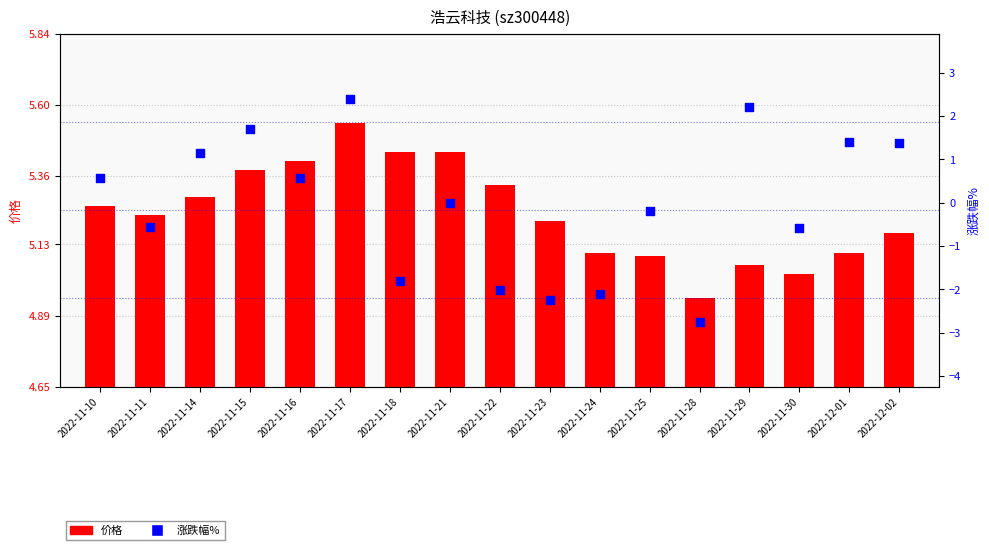

Which series has the largest total across all categories?

价格